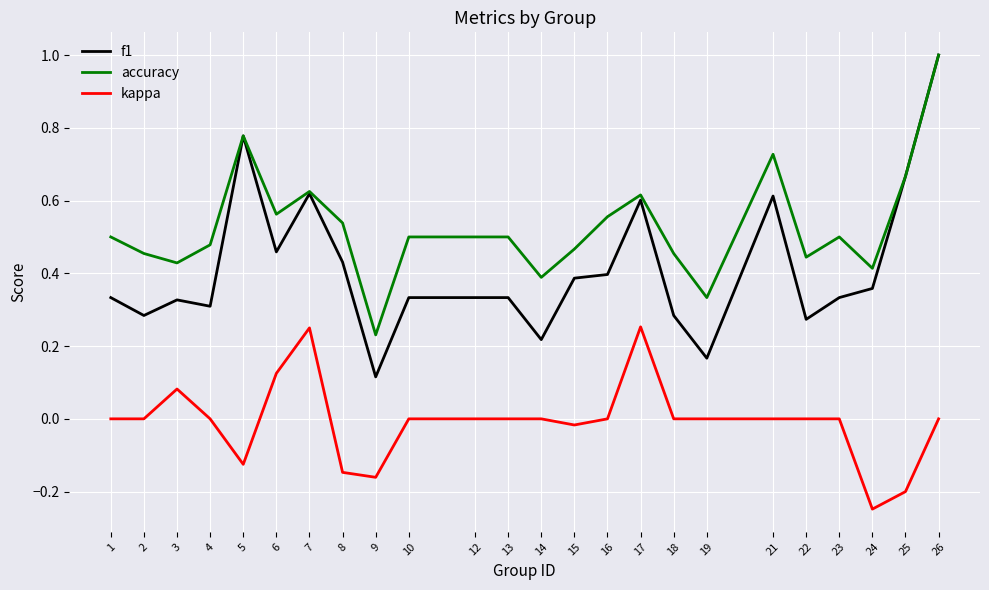

Which series has the largest range (max minus min)?

f1